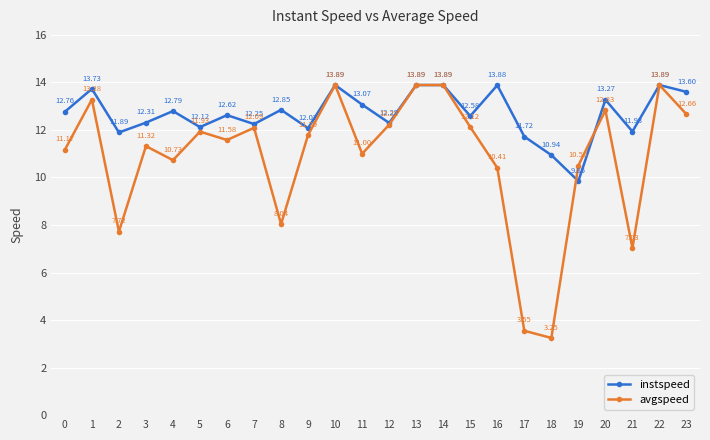

How many lines are shown in the chart?

2